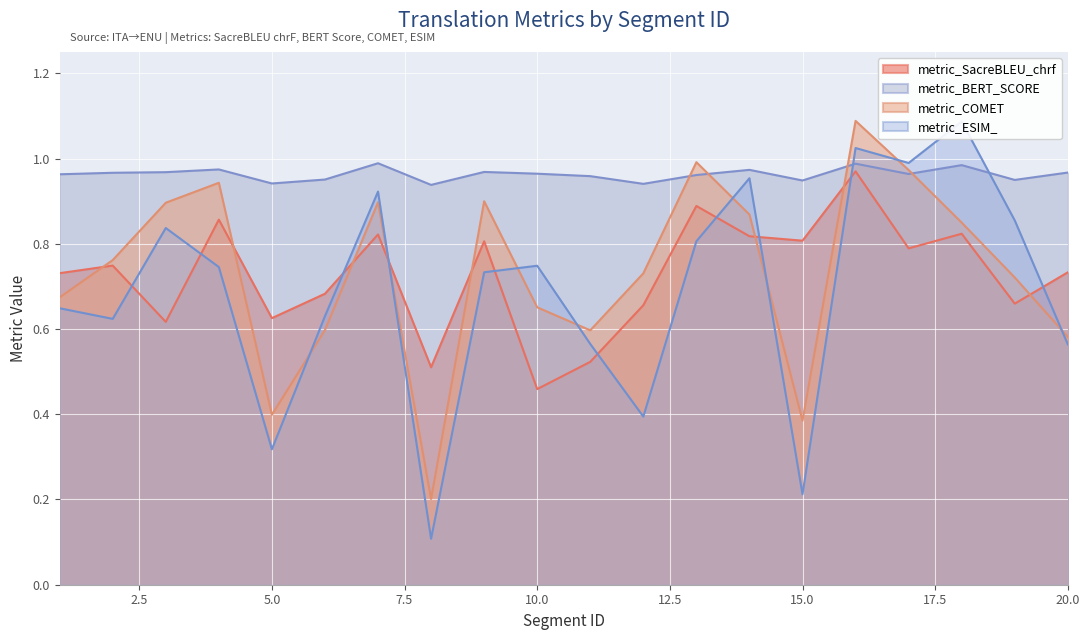

What are all the series names shown in the legend?

metric_SacreBLEU_chrf, metric_BERT_SCORE, metric_COMET, metric_ESIM_